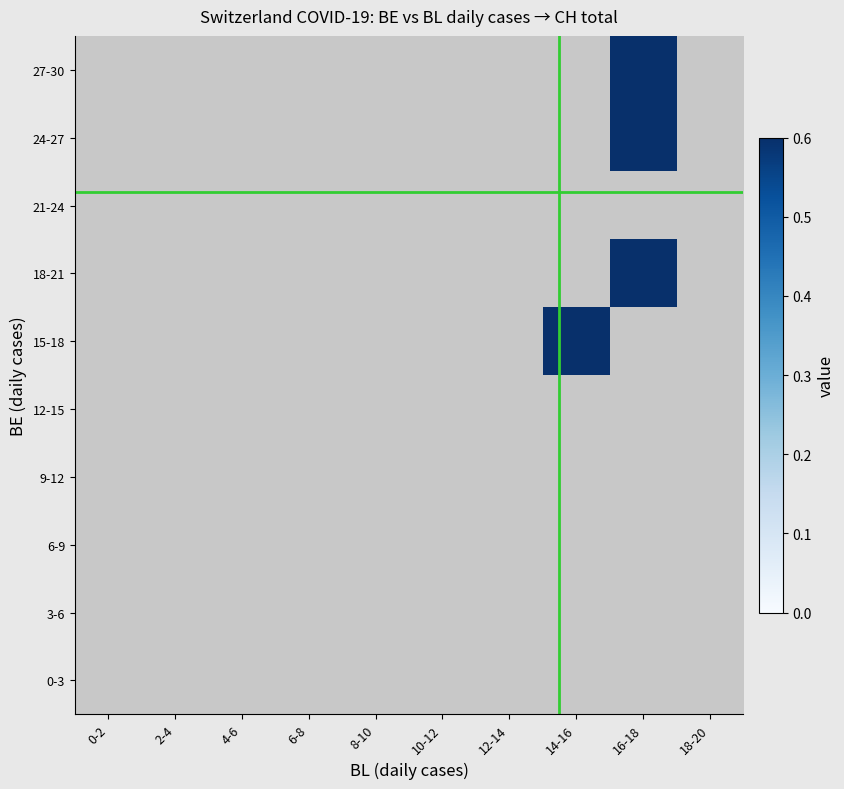

Rank the series by their maximum value, from lowest to highest.

0-3, 3-6, 6-9, 9-12, 12-15, 15-18, 18-21, 21-24, 24-27, 27-30